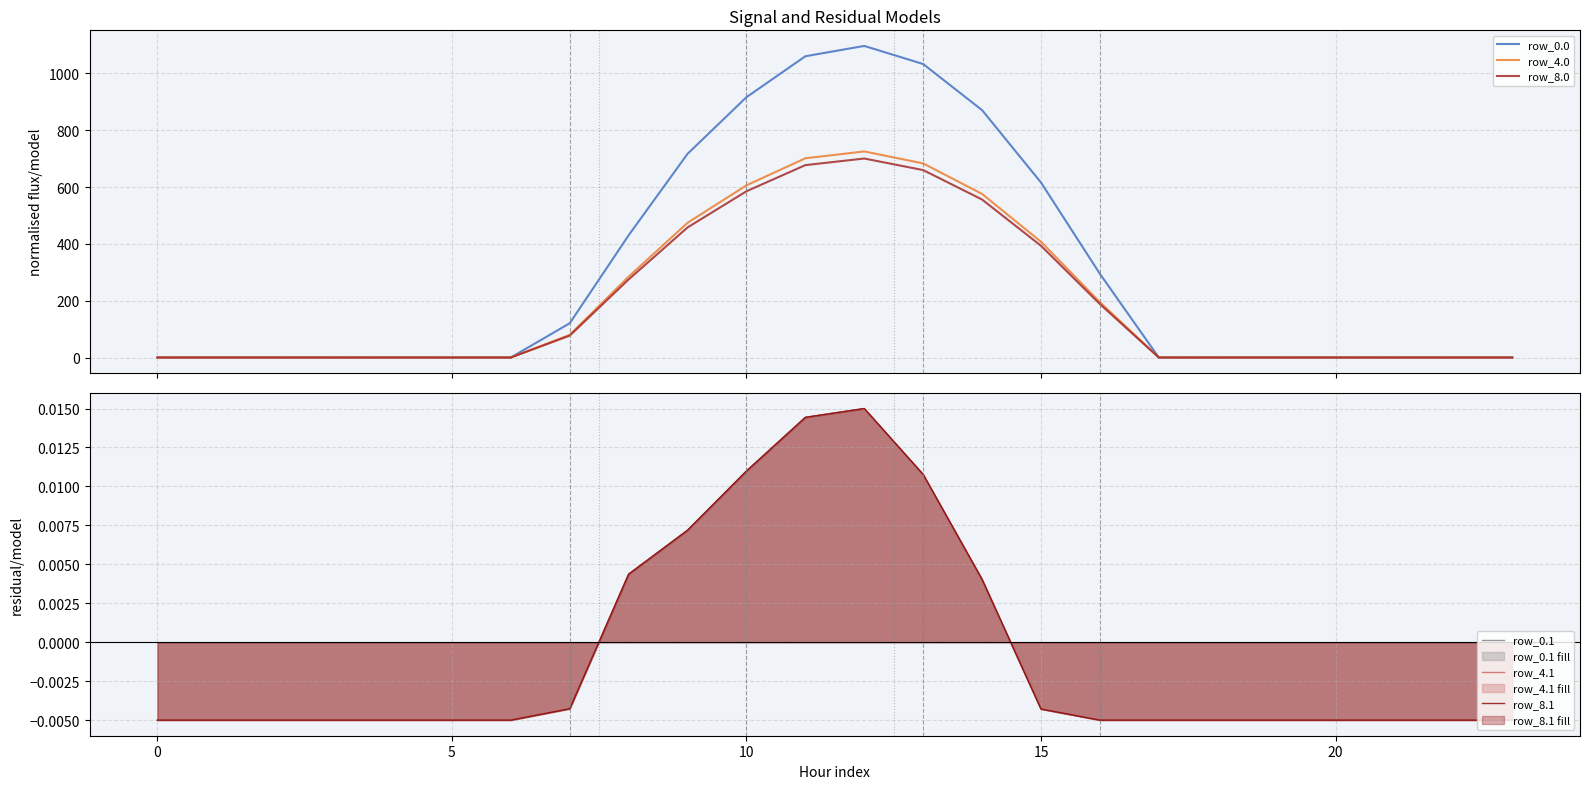

At which category is the sum across all series the highest?

12